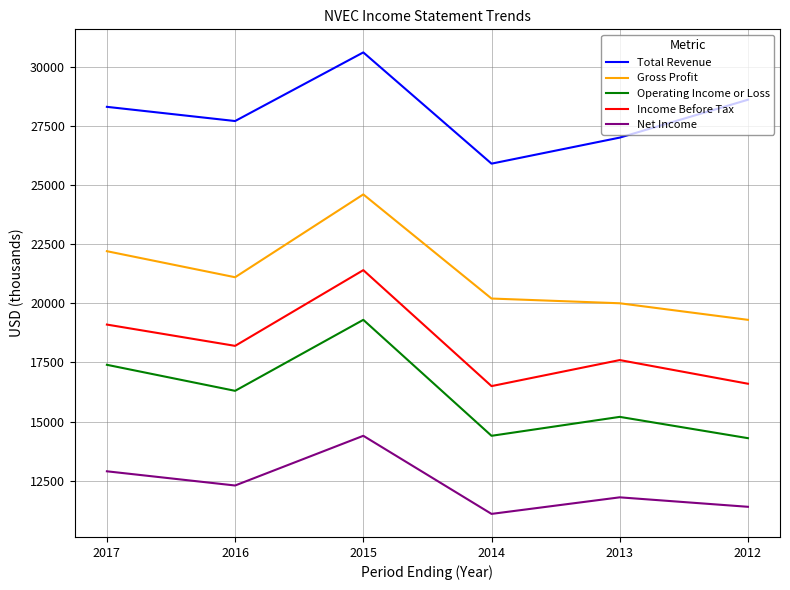

What is the difference between the highest and lowest values at 2013?

15200